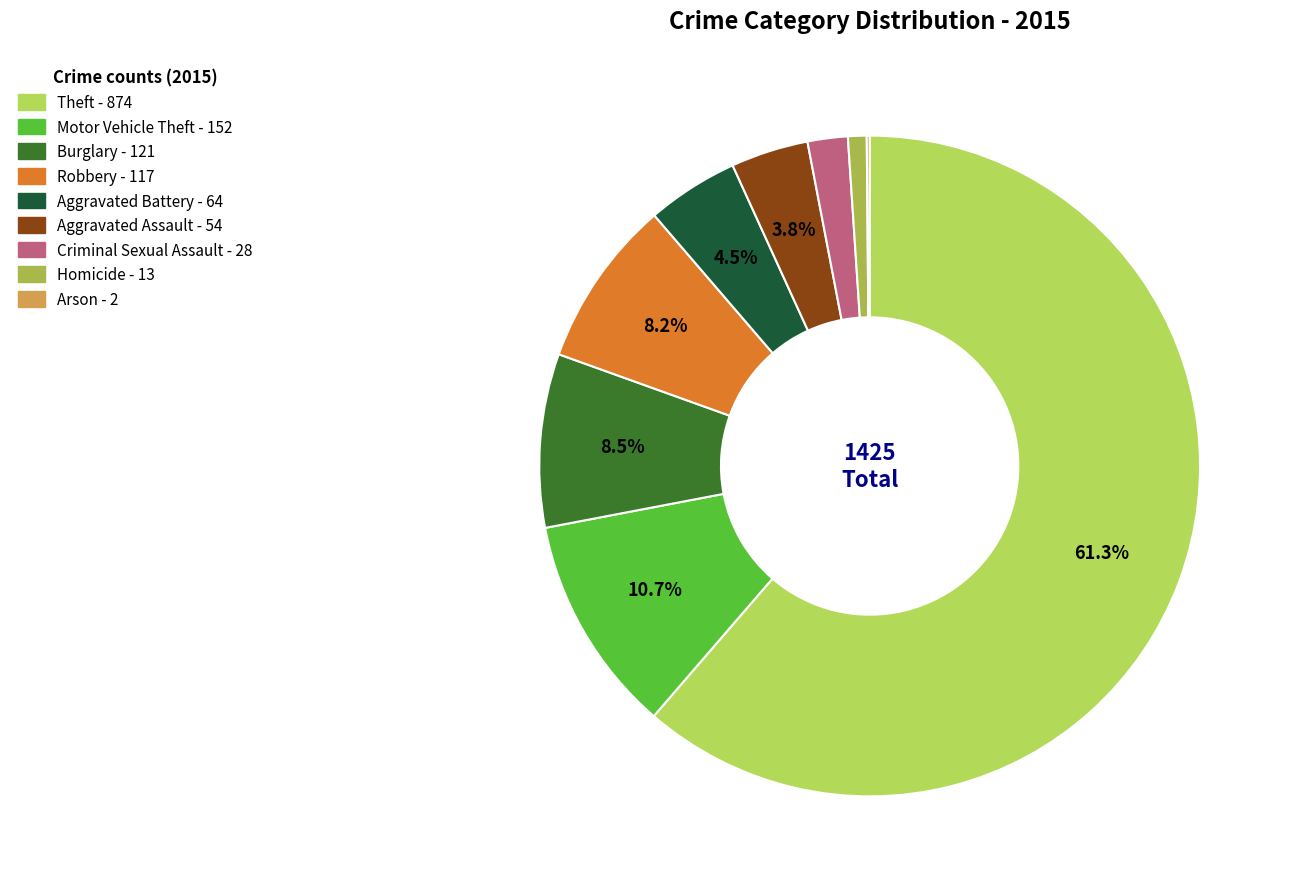

Does any single category account for the majority?

Yes